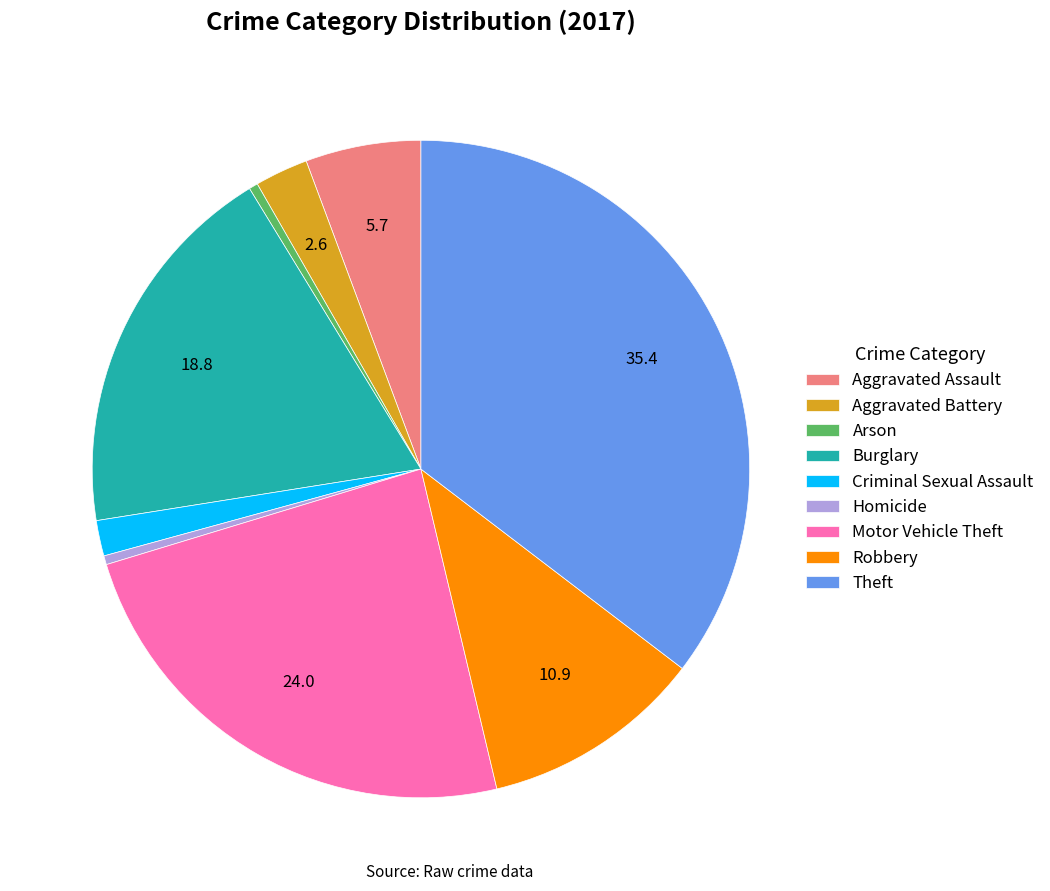

The Burglary slice represents 27% of the pie. True or false?

False